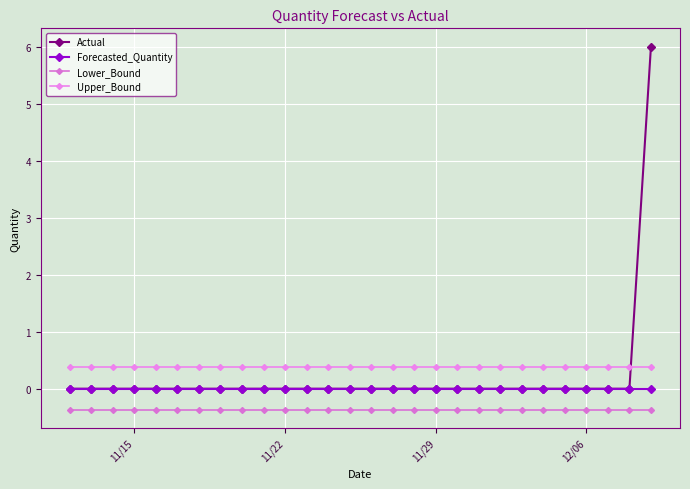

Reading right to left, list all the values displayed in this chart.

Actual: 6.0	0.0	0.0	0.0	0.0	0.0	0.0	0.0	0.0	0.0	0.0	0.0	0.0	0.0	0.0	0.0	0.0	0.0	0.0	0.0	0.0	0.0	0.0	0.0	0.0	0.0	0.0	0.0
Forecasted_Quantity: 0.0	0.0	0.0	0.0	0.0	0.0	0.0	0.0	0.0	0.0	0.0	0.0	0.0	0.0	0.0	0.0	0.0	0.0	0.0	0.0	0.0	0.0	0.0	0.0	0.0	0.0	0.0	0.0
Lower_Bound: -0.4	-0.4	-0.4	-0.4	-0.4	-0.4	-0.4	-0.4	-0.4	-0.4	-0.4	-0.4	-0.4	-0.4	-0.4	-0.4	-0.4	-0.4	-0.4	-0.4	-0.4	-0.4	-0.4	-0.4	-0.4	-0.4	-0.4	-0.4
Upper_Bound: 0.4	0.4	0.4	0.4	0.4	0.4	0.4	0.4	0.4	0.4	0.4	0.4	0.4	0.4	0.4	0.4	0.4	0.4	0.4	0.4	0.4	0.4	0.4	0.4	0.4	0.4	0.4	0.4